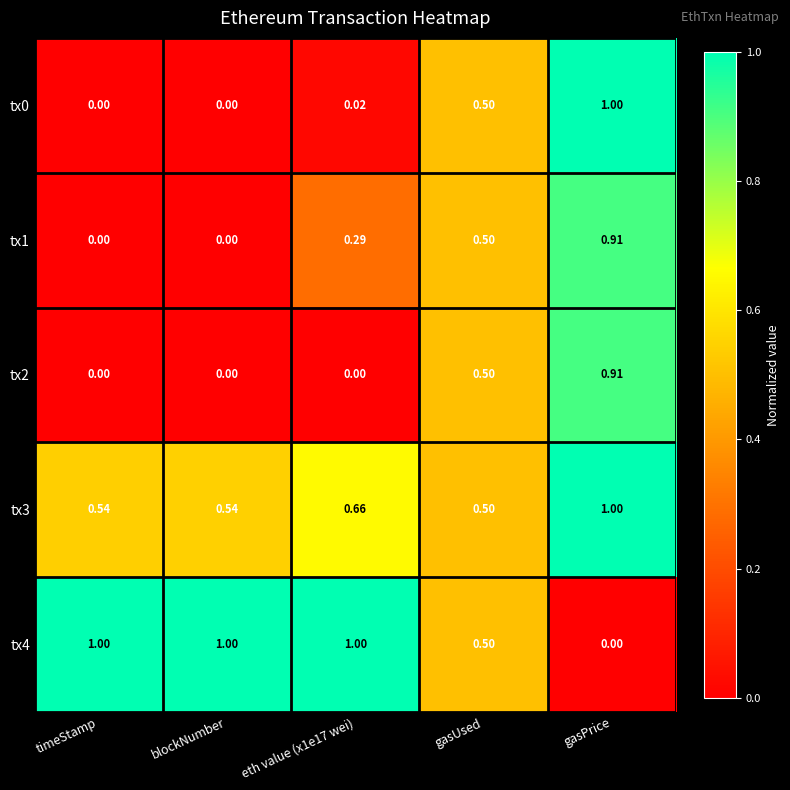

Which category has the lowest value in the tx3 series?

gasUsed